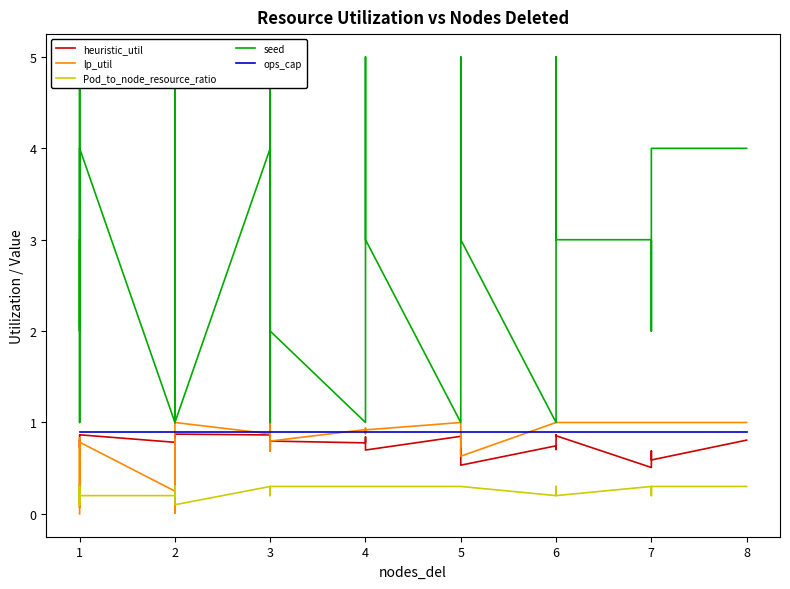

True or false: Pod_to_node_resource_ratio and seed intersect in this chart.

False